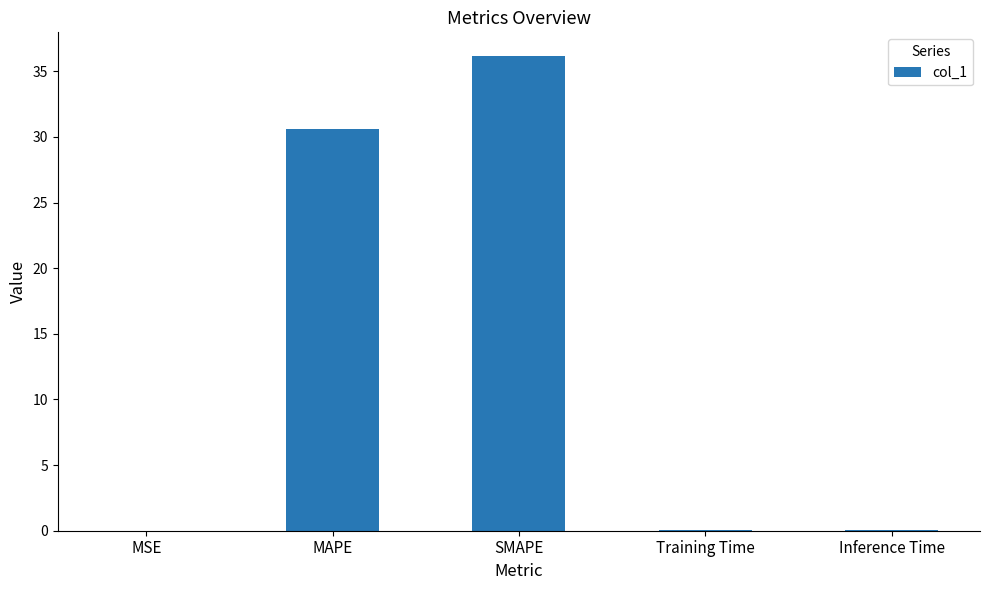

Which label corresponds to the largest value in the chart?

SMAPE